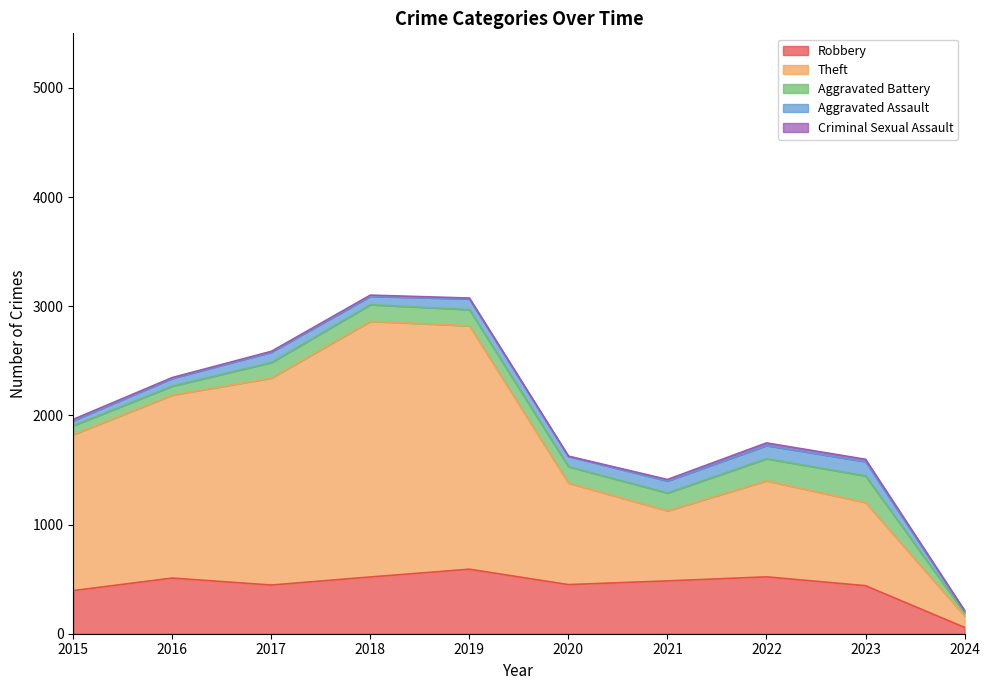

What is the value of the Criminal Sexual Assault point at the 1st from the left?

12